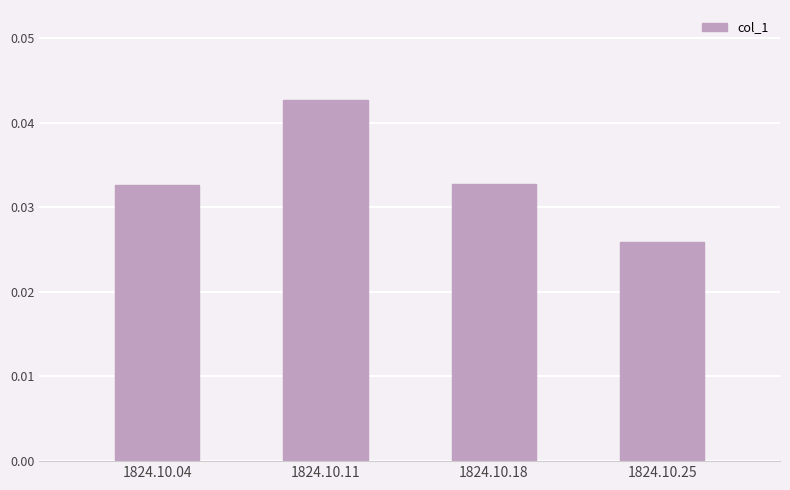

Is it true that the value at 1824.10.18 is 0.1?

False